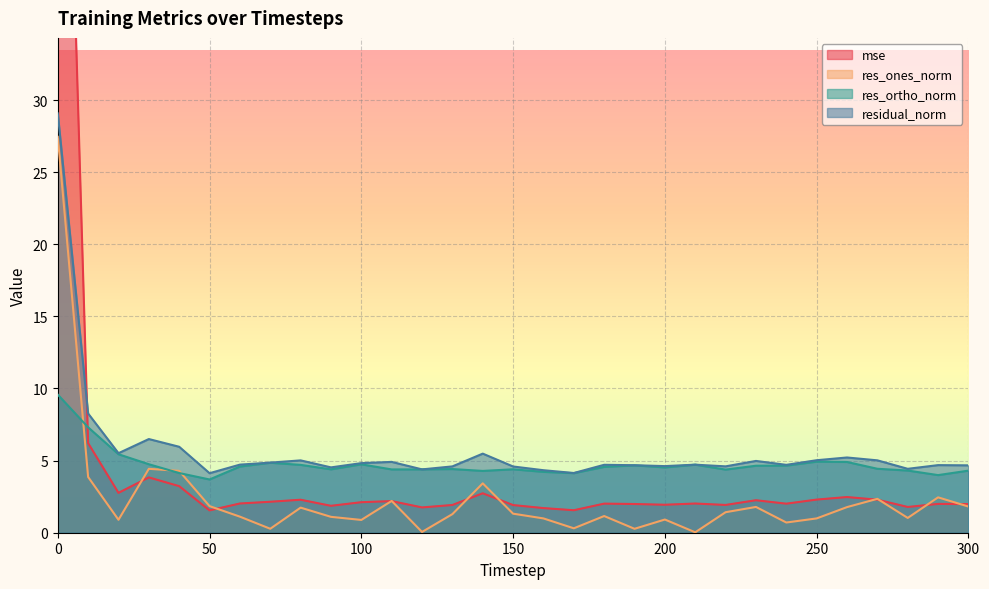

Is it true that mse equals 1.9 at 220?

True